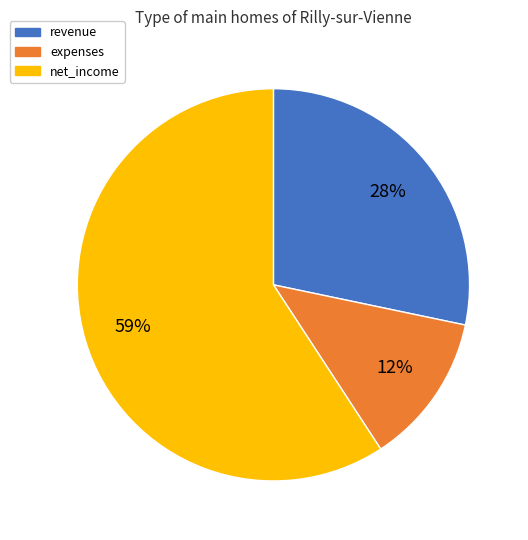

Is there any slice that represents more than half of the pie?

Yes